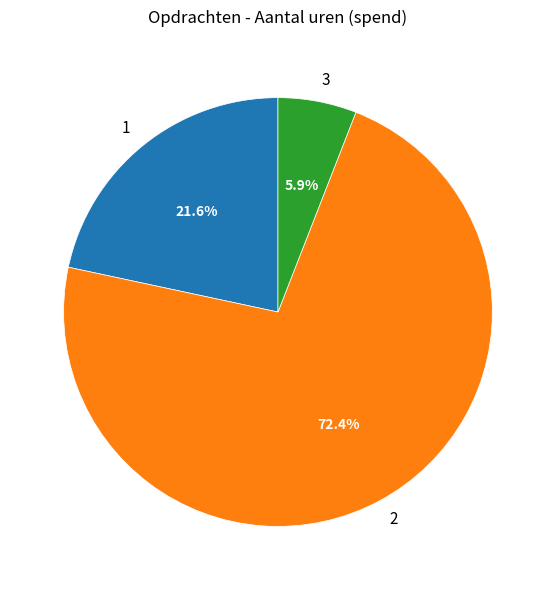

Rank the categories by value from lowest to highest.

3, 1, 2